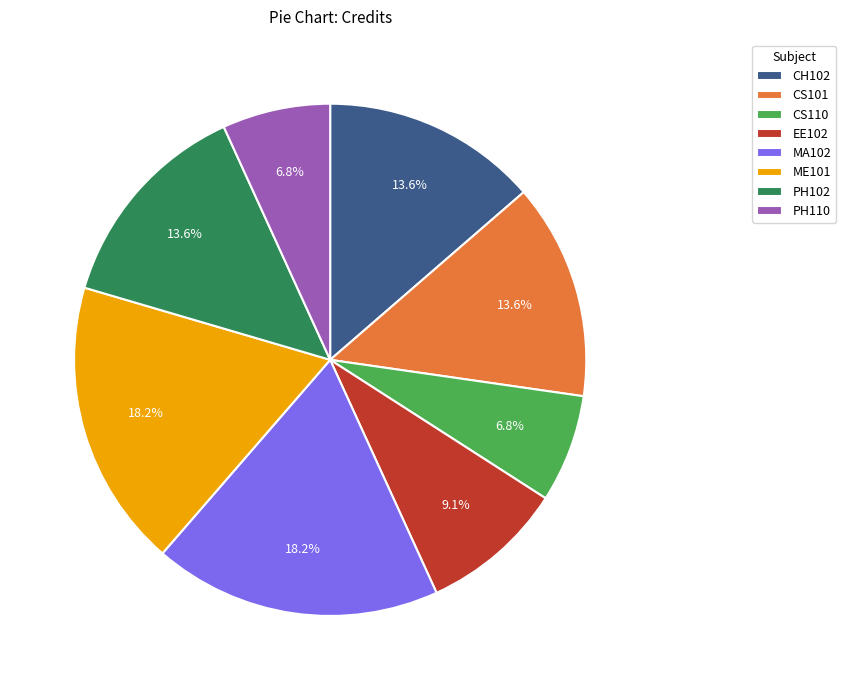

Does any single category account for the majority?

No